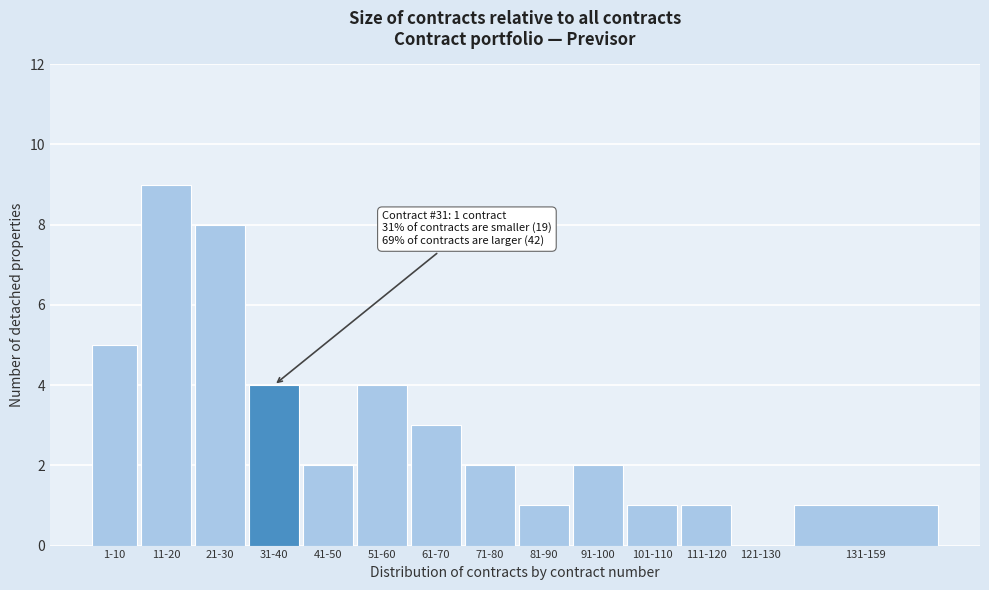

Reading right to left, list all the values displayed in this chart.

131-159=1	121-130=0	111-120=1	101-110=1	91-100=2	81-90=1	71-80=2	61-70=3	51-60=4	41-50=2	31-40=4	21-30=8	11-20=9	1-10=5